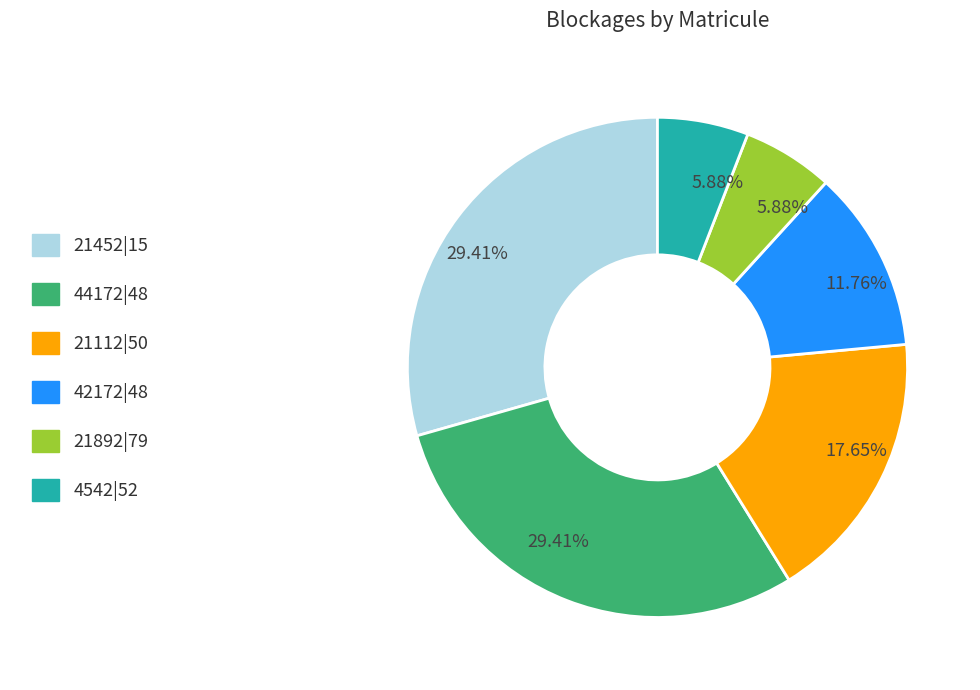

Does any single category account for the majority?

No